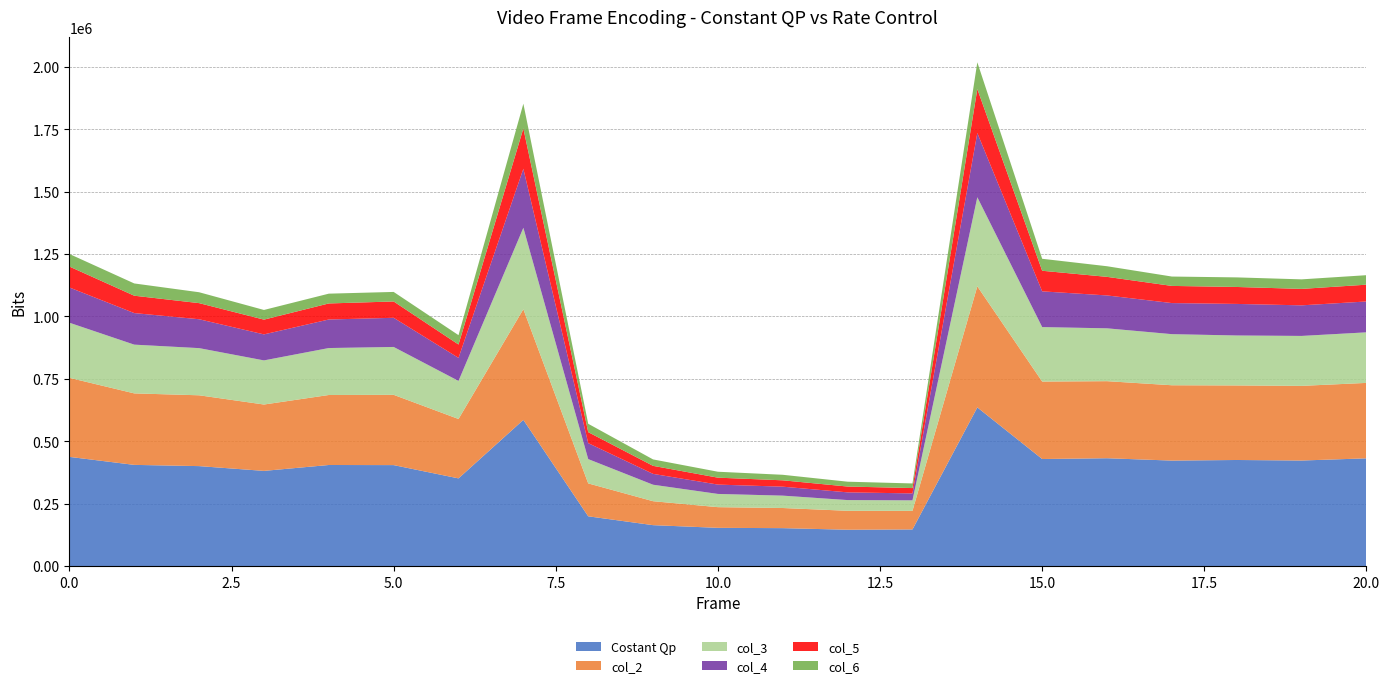

Reading left to right, extract all data points from this chart.

Costant Qp: 437383	405329	400378	381247	404870	404423	351232	585636	199259	163785	153023	151808	145457	146647	635621	428841	431949	422521	424918	422774	431542
col_2: 316806	286482	283820	265941	280502	281611	237979	443583	131883	95979	82899	80689	75891	74525	485238	310415	308809	301904	298756	299169	302332
col_3: 220803	195337	188992	176791	188152	191837	152594	326211	97366	66039	52984	49580	42928	42069	356936	218245	211765	204743	200171	200113	202576
col_4: 141238	126466	115737	104249	114378	116837	92309	236491	63914	43474	37430	35897	30958	27722	257443	143184	131762	124552	126486	122565	123657
col_5: 83873	69603	64558	59142	64302	65438	53513	161619	44083	32142	27760	25489	23290	21426	176026	82512	74467	68746	67903	65891	67312
col_6: 50332	49151	43637	38760	39236	38231	37562	99147	33513	25783	23758	22162	19398	18565	107330	48008	42582	37557	38392	38226	38029